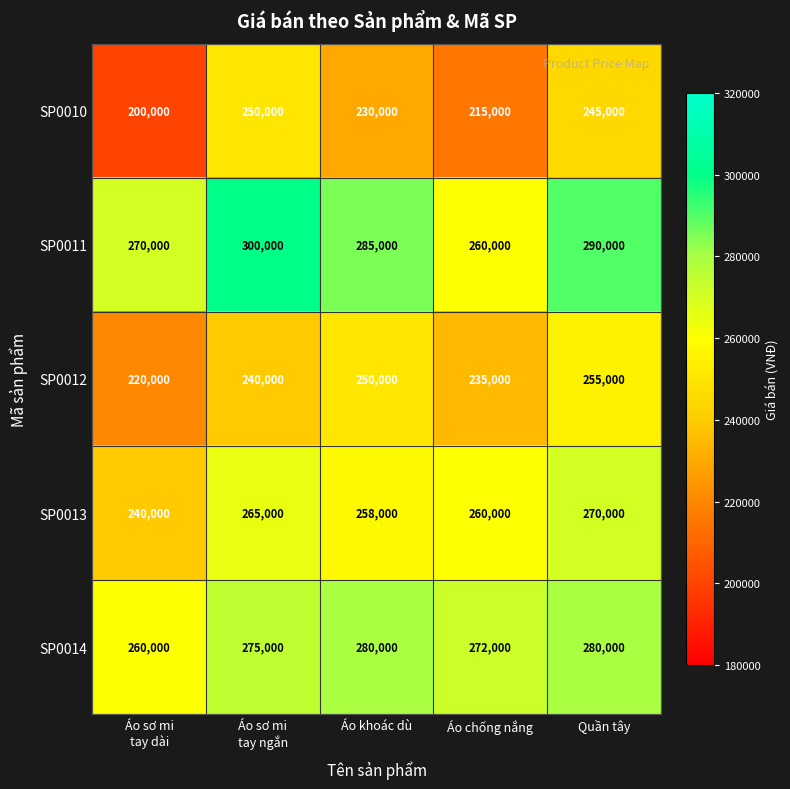

What value does the SP0012 series have at Quần tây?

255000